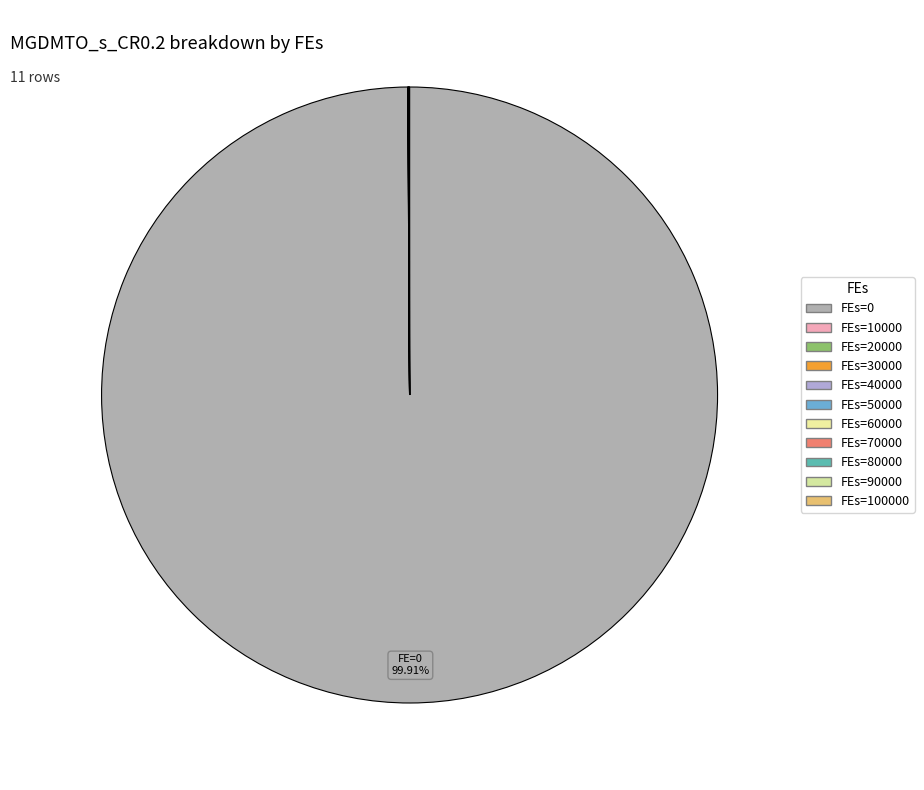

How many slices are in this pie chart?

11